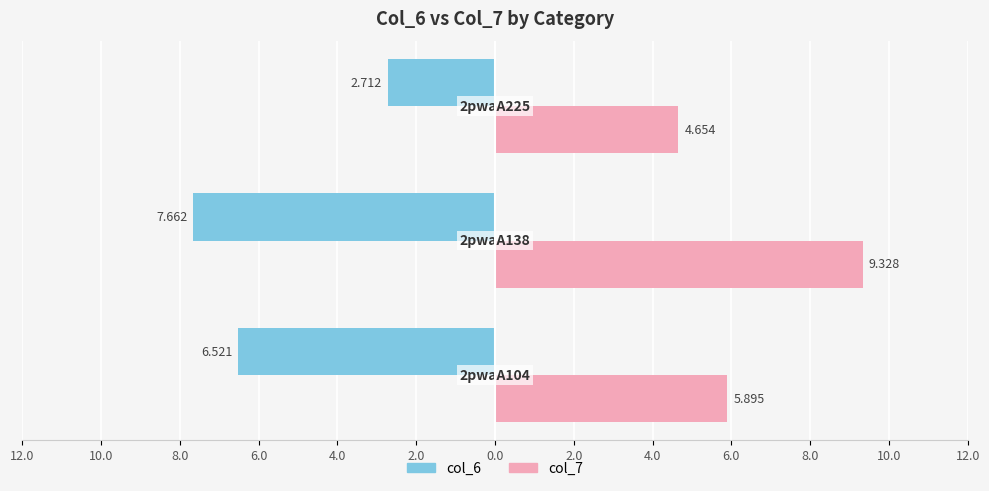

What are all the series names shown in the legend?

col_6, col_7